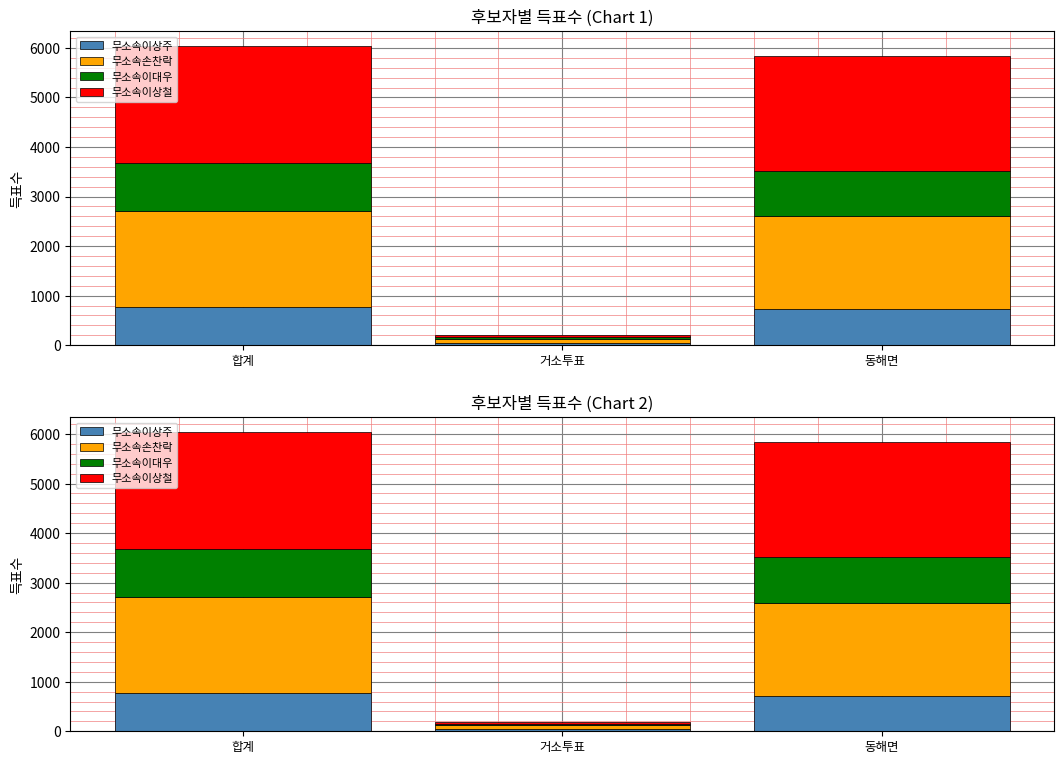

True or false: 무소속이상주 has a value of 763 at 합계.

True